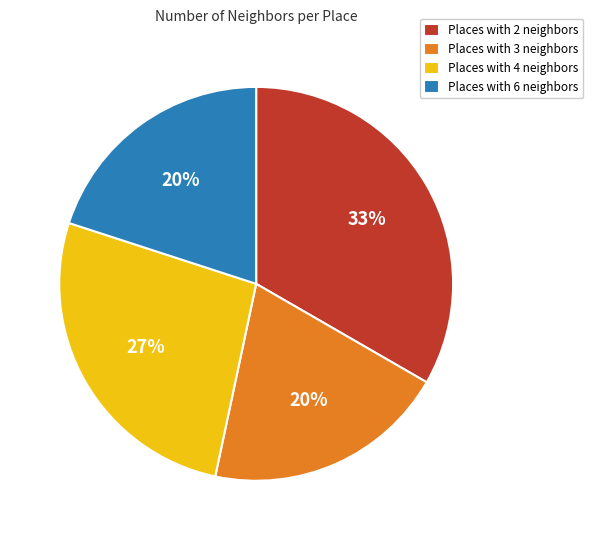

How many segments does this pie chart have?

4